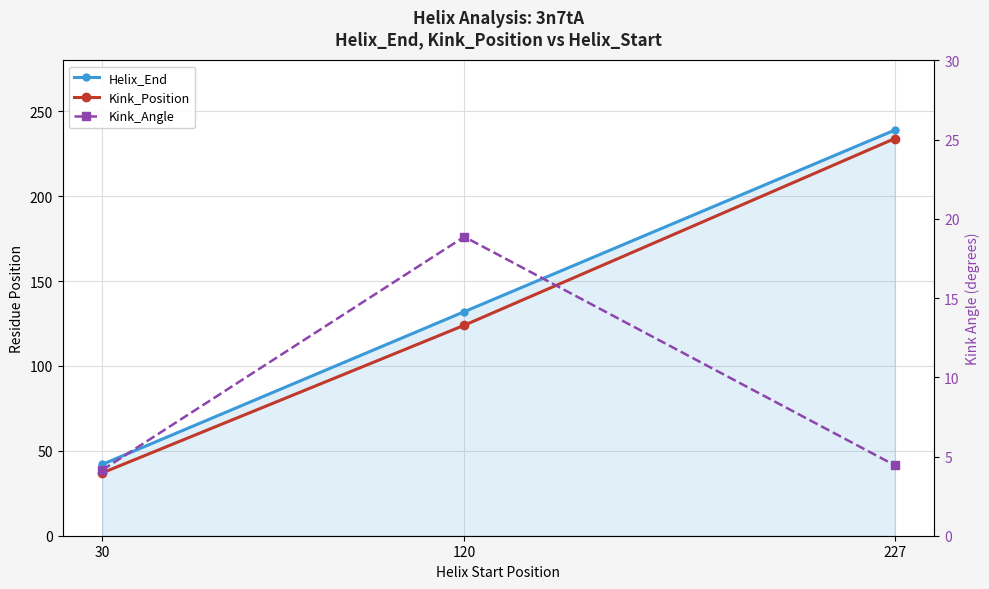

Reading left to right, what are all the values shown in this chart?

Helix_End: 42.0	132.0	239.0
Kink_Position: 37.0	124.0	234.0
Kink_Angle: 4.1	18.9	4.4